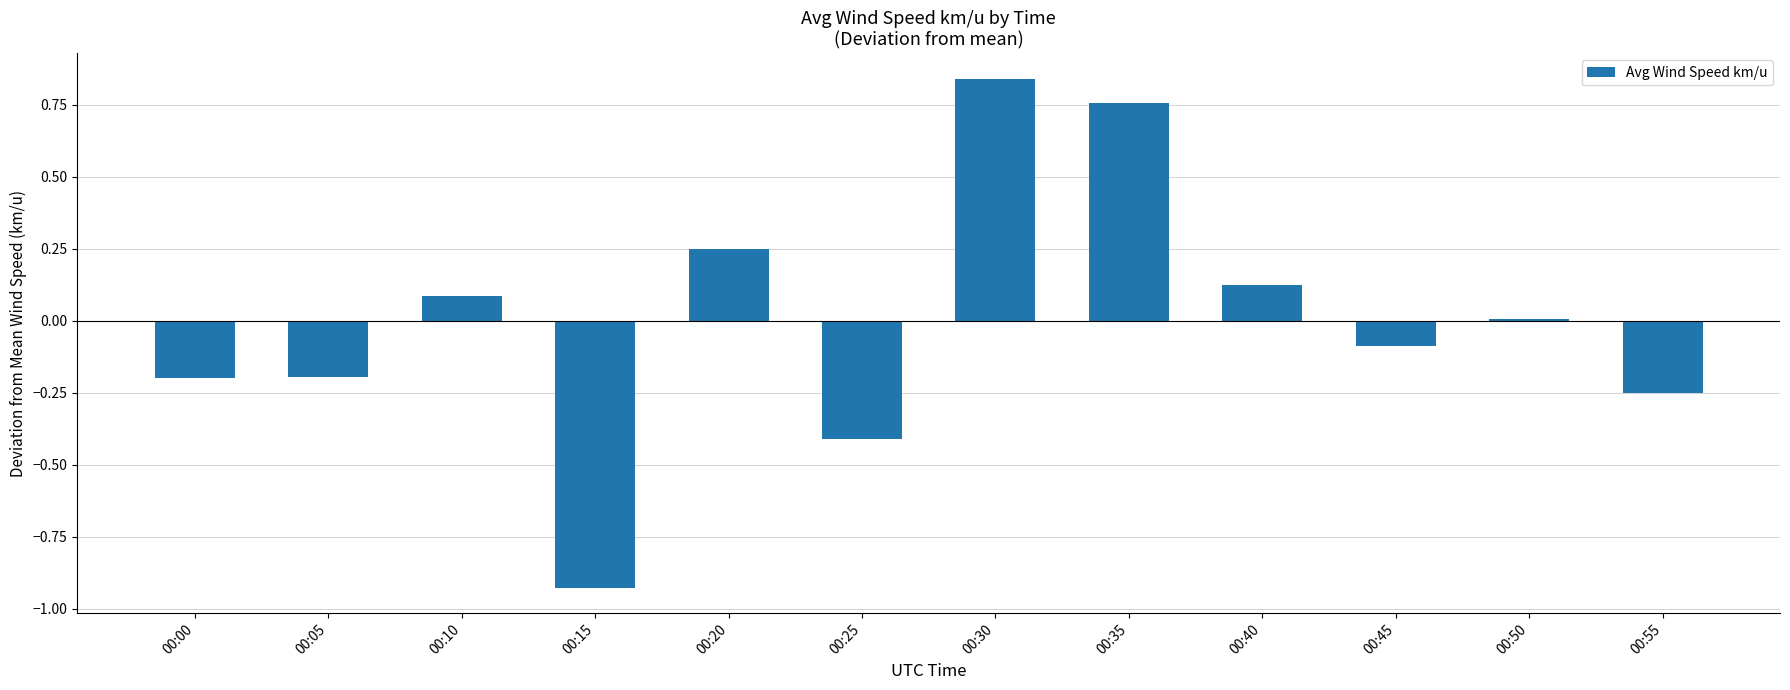

Are the bars horizontal?

No